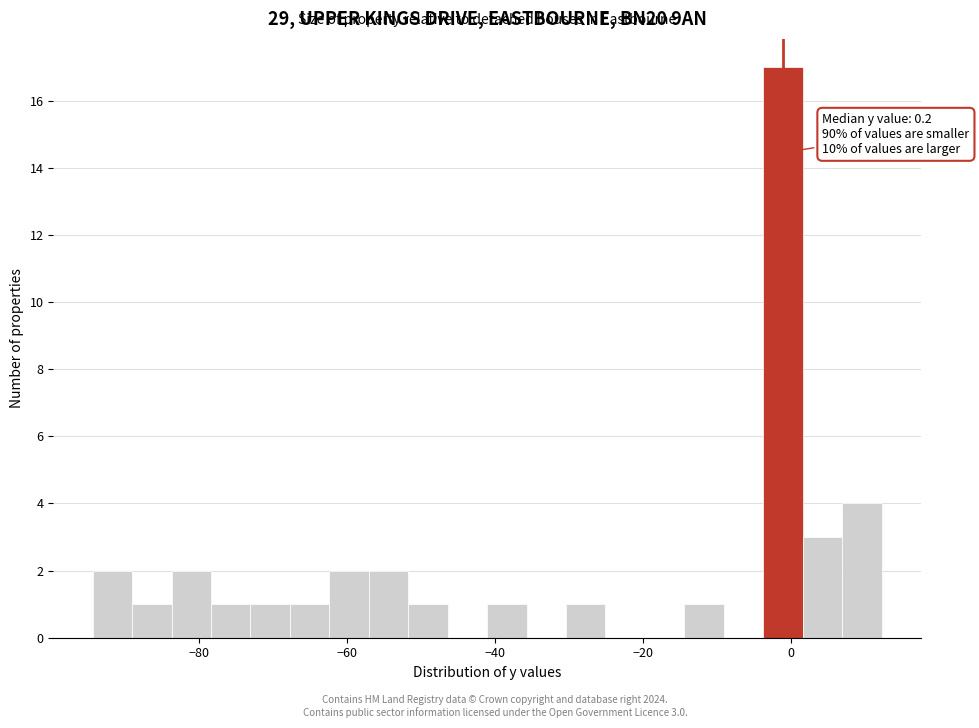

Around what value on the x-axis is the tallest bar? Give the approximate position of its centre, as read against the axis.

-2